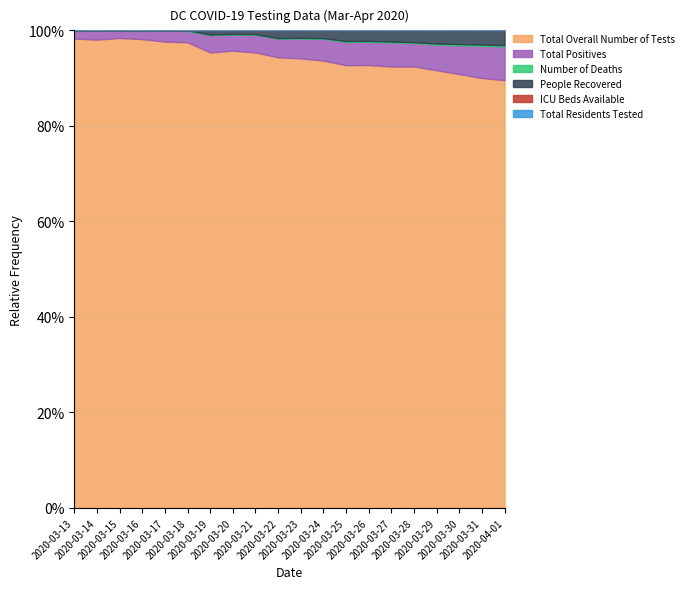

What is the approximate value of People Recovered at 2020-03-25, to the nearest 5?

105